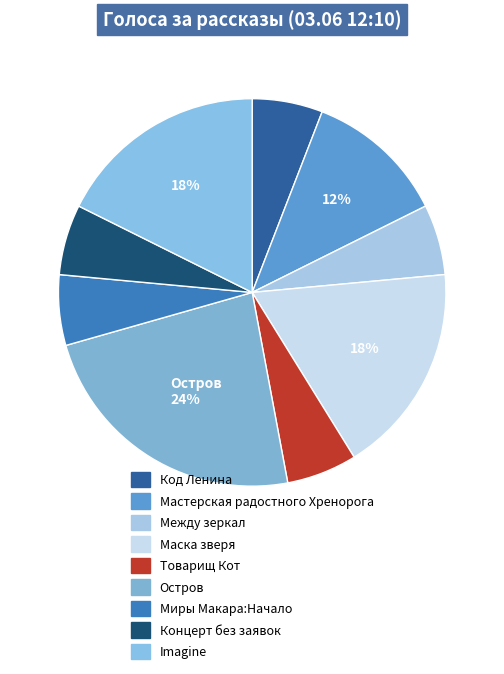

To the nearest percent, what is the difference between the Маска зверя and Код Ленина slice percentages?

12%